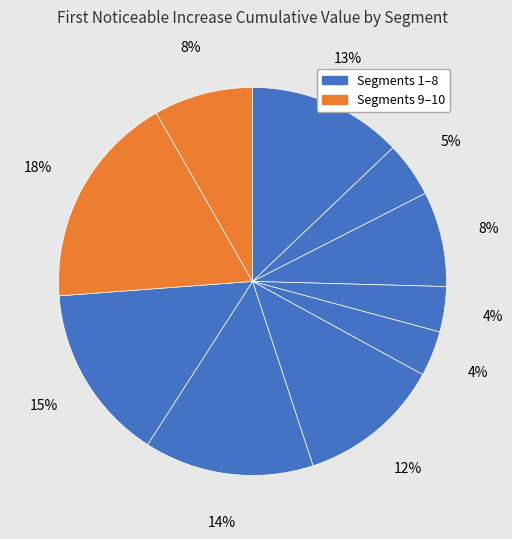

Count the number of slices in the pie.

10